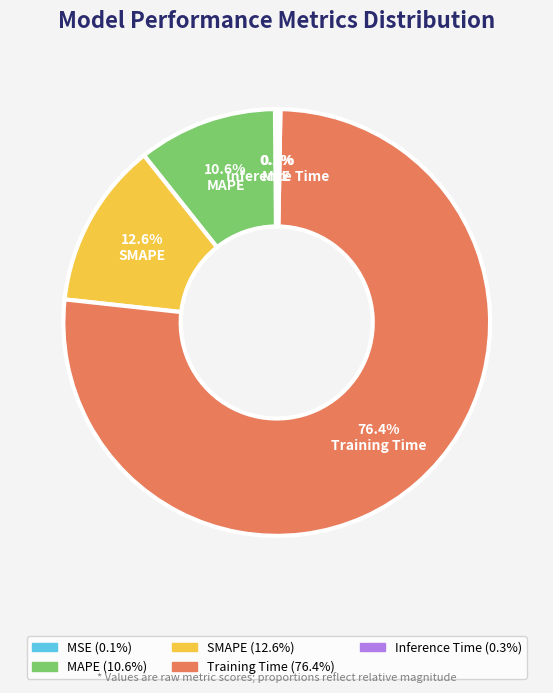

Combined, do SMAPE and Training Time account for over 50%?

Yes